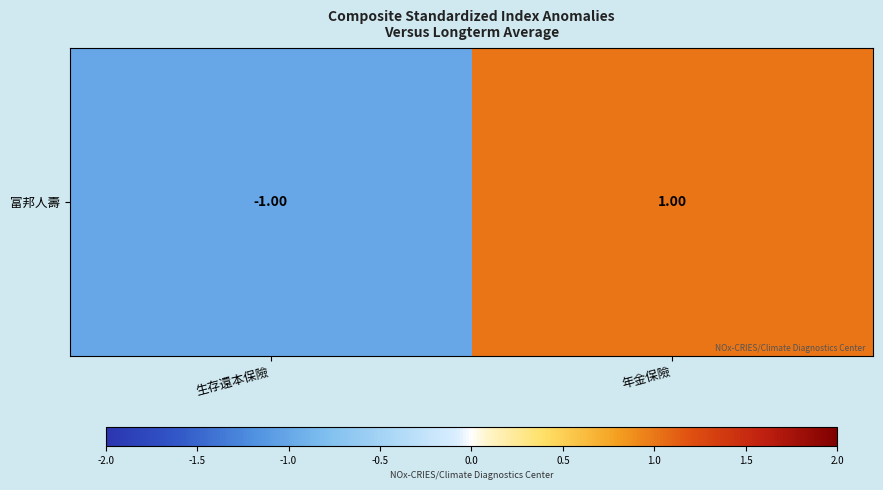

Where is the data nearest to the value 0?

生存還本保險